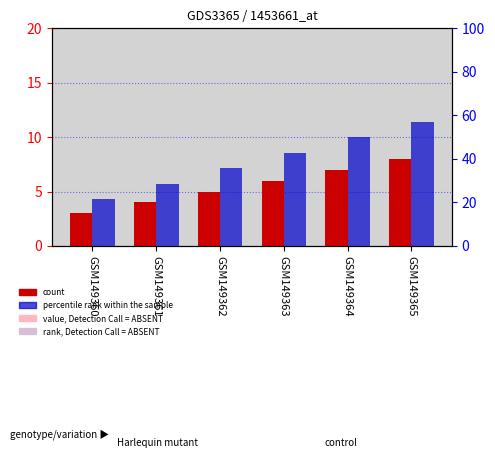

Rank the series by their average value, from highest to lowest.

percentile rank within the sample, count